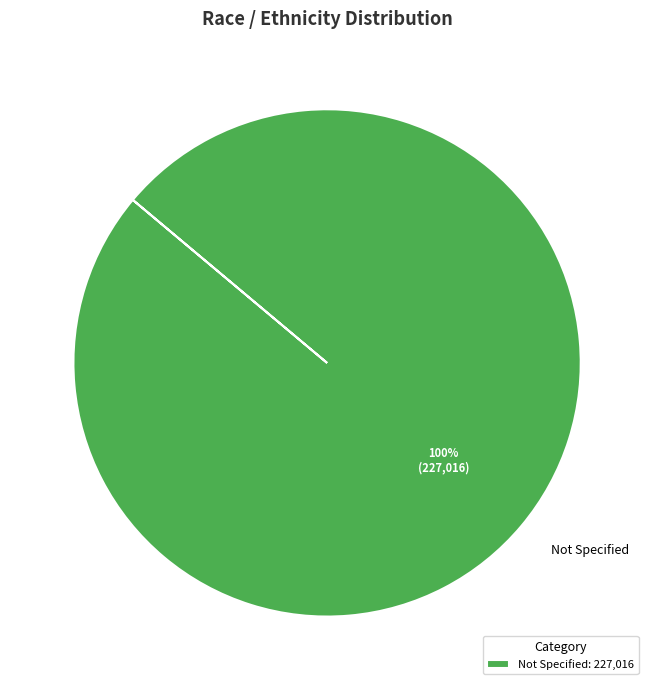

True or false: Not Specified accounts for 93% of the total.

False